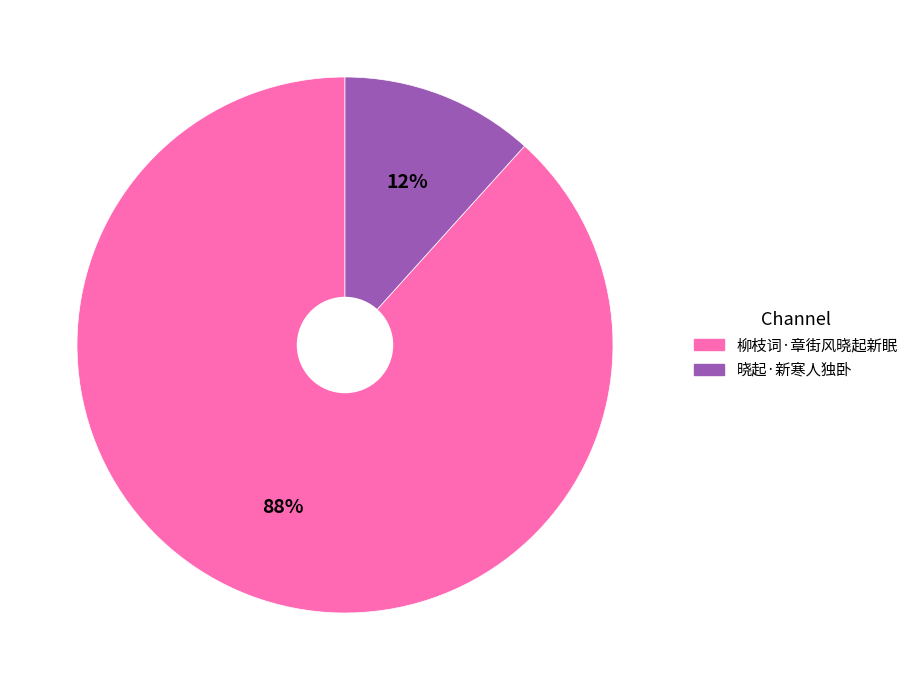

How many slices are in this pie chart?

2